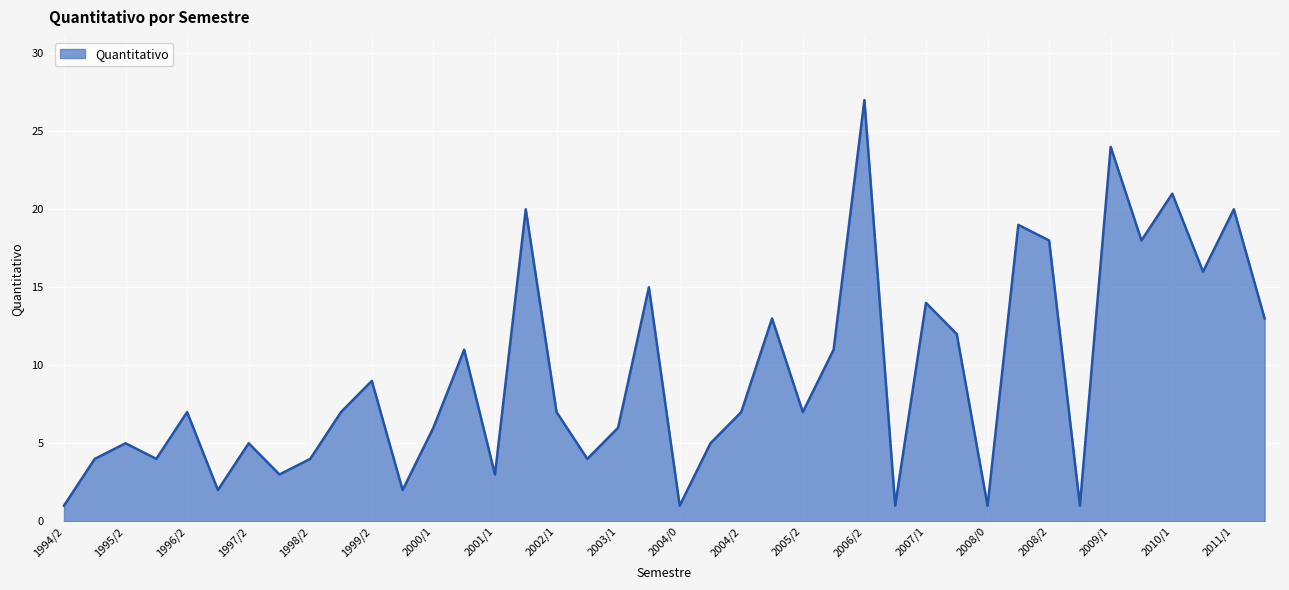

What is the difference between the maximum and minimum values?

26